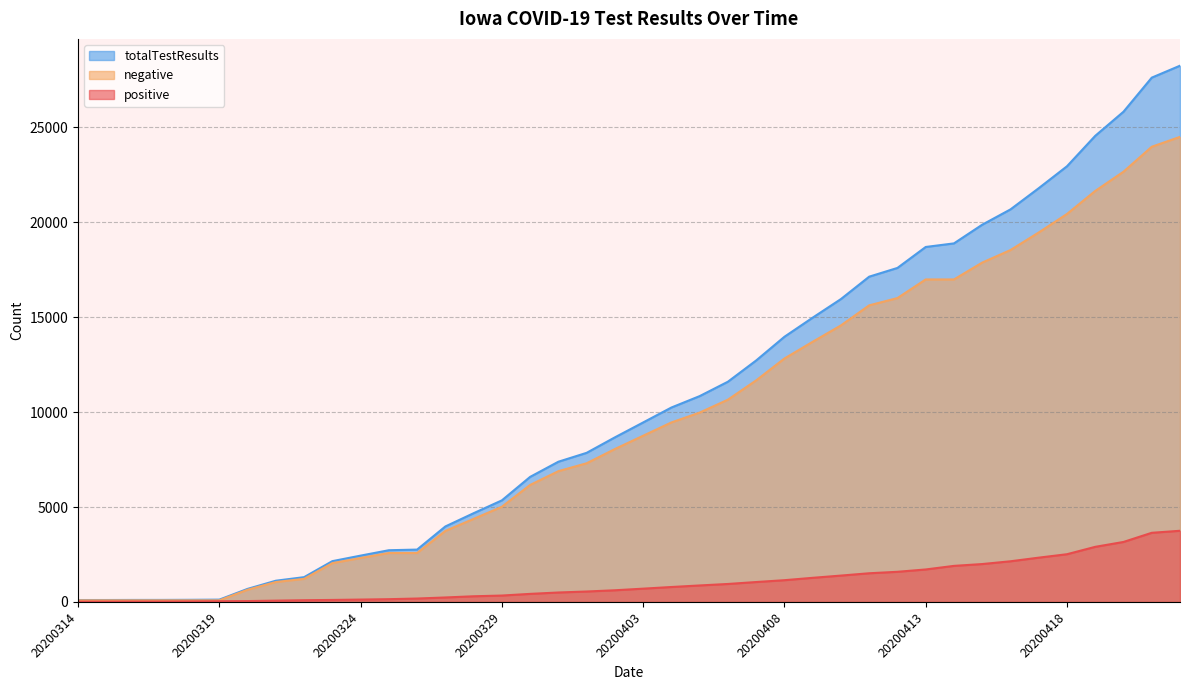

At how many categories does at least one series exceed 19164?

8